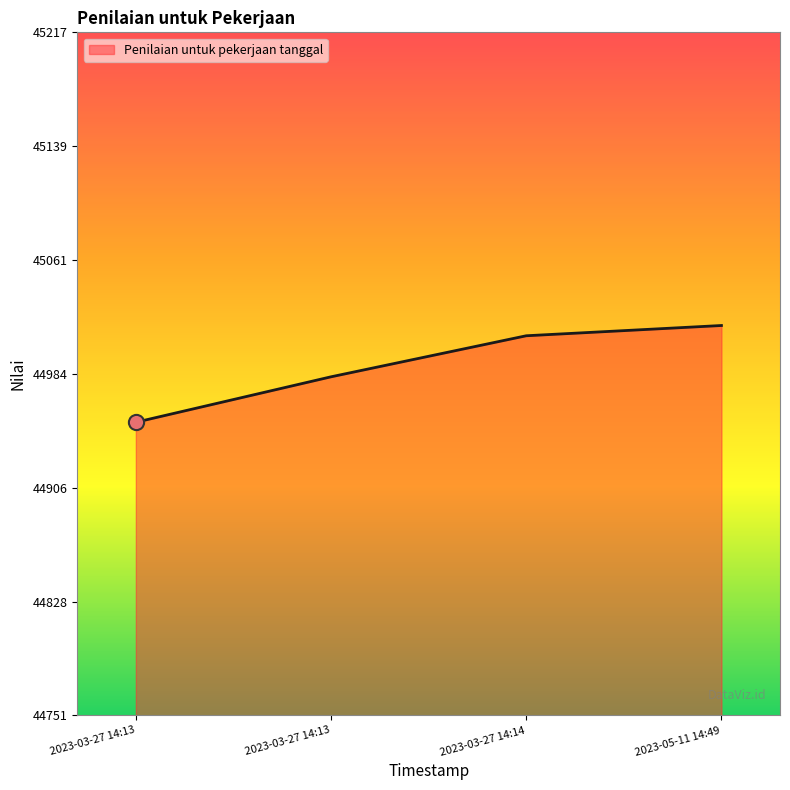

Count the number of categories in the chart.

4